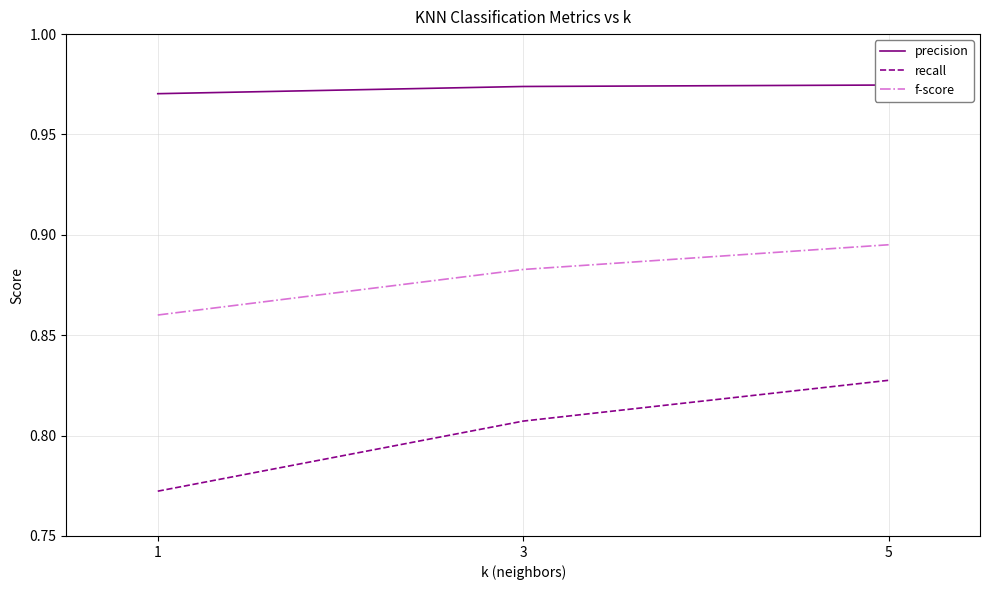

What is the approximate value of precision at 5?

1.0